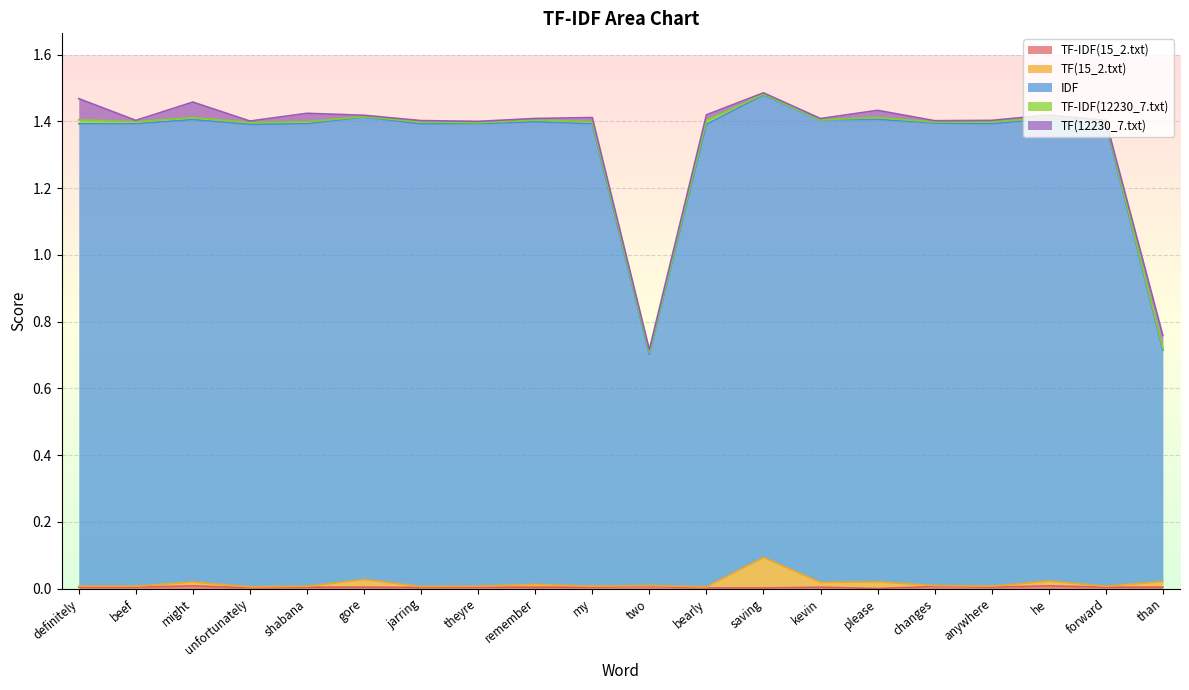

True or false: TF-IDF(15_2.txt) has more than 1 interior local peaks.

True